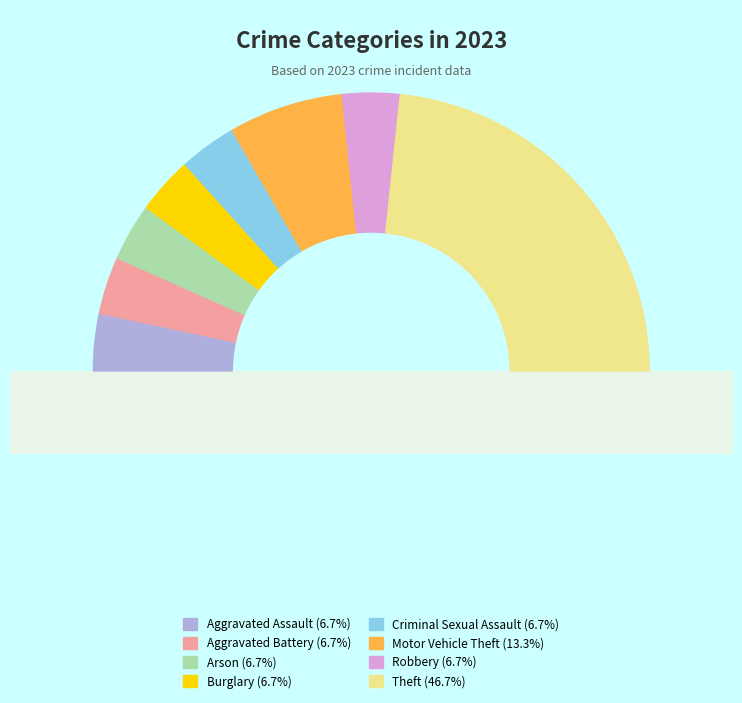

What percentage is the Aggravated Battery slice, to the nearest percent?

7%